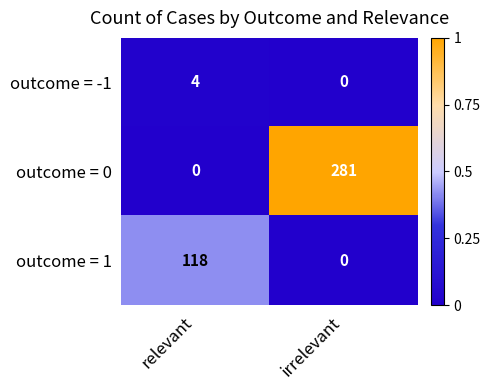

How many series are shown in this chart?

3